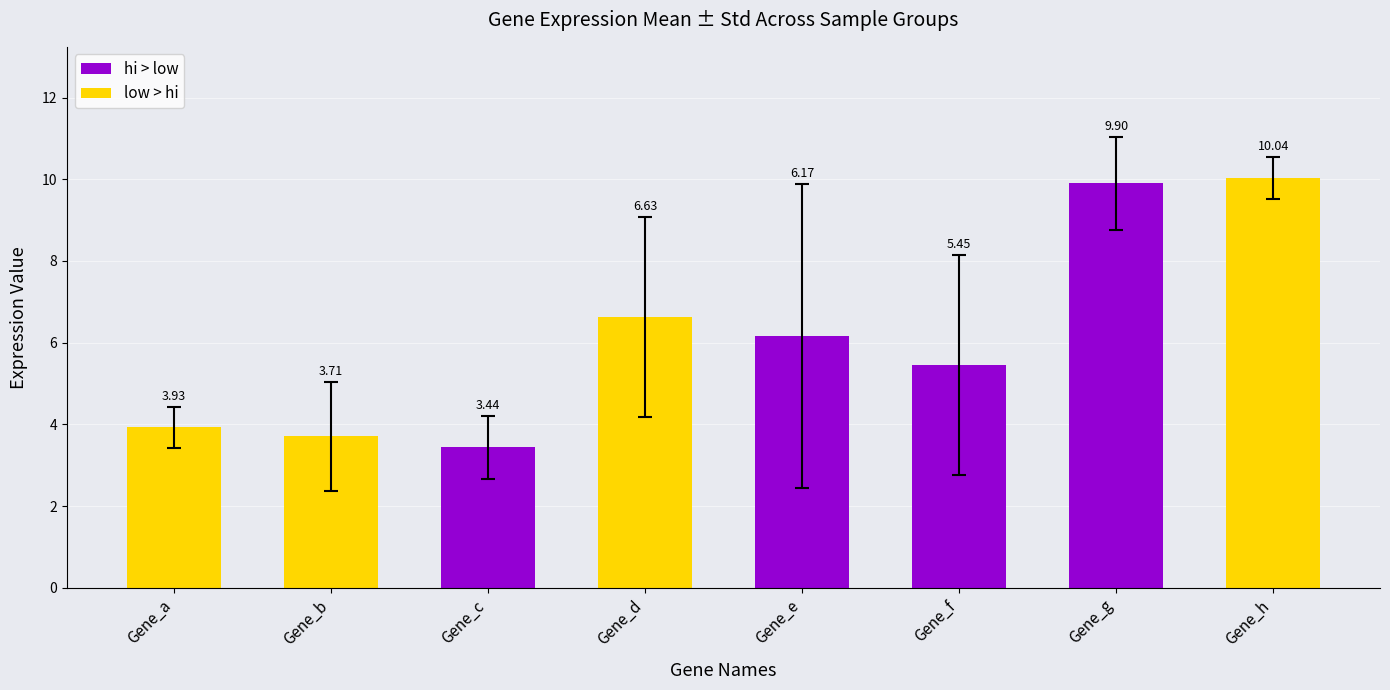

Is it true that the value at Gene_b is 3.7?

True